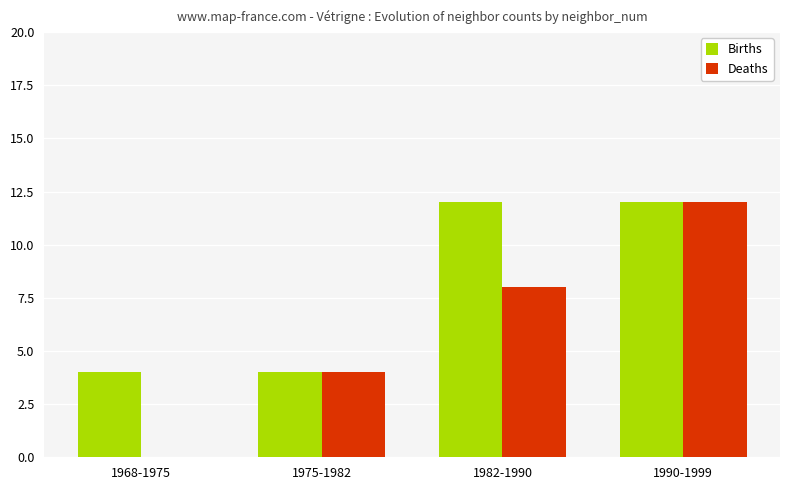

What is the maximum value shown in the chart?

12